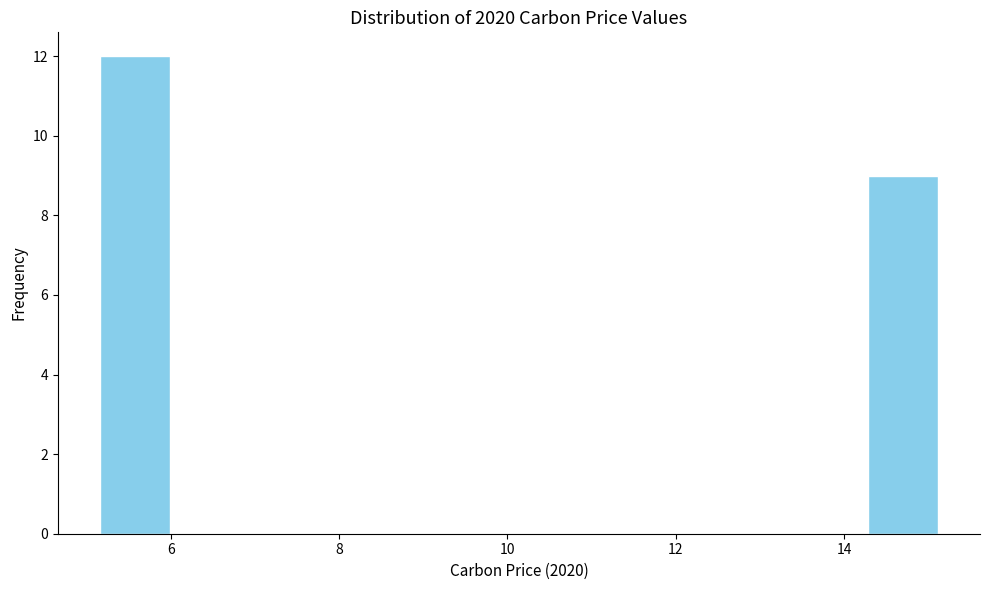

Reading left to right, transcribe this chart: for each bar, give the range it covers on the x-axis and its height. Neither the bar edges nor the heights are printed on the chart, so give them approximately, as read against the axes.

5.2 to 6.0: 12
6.0 to 6.8: 0
6.8 to 7.6: 0
7.6 to 8.4: 0
8.4 to 9.4: 0
9.4 to 10.2: 0
10.2 to 11.0: 0
11.0 to 11.8: 0
11.8 to 12.6: 0
12.6 to 13.4: 0
13.4 to 14.2: 0
14.2 to 15.2: 9